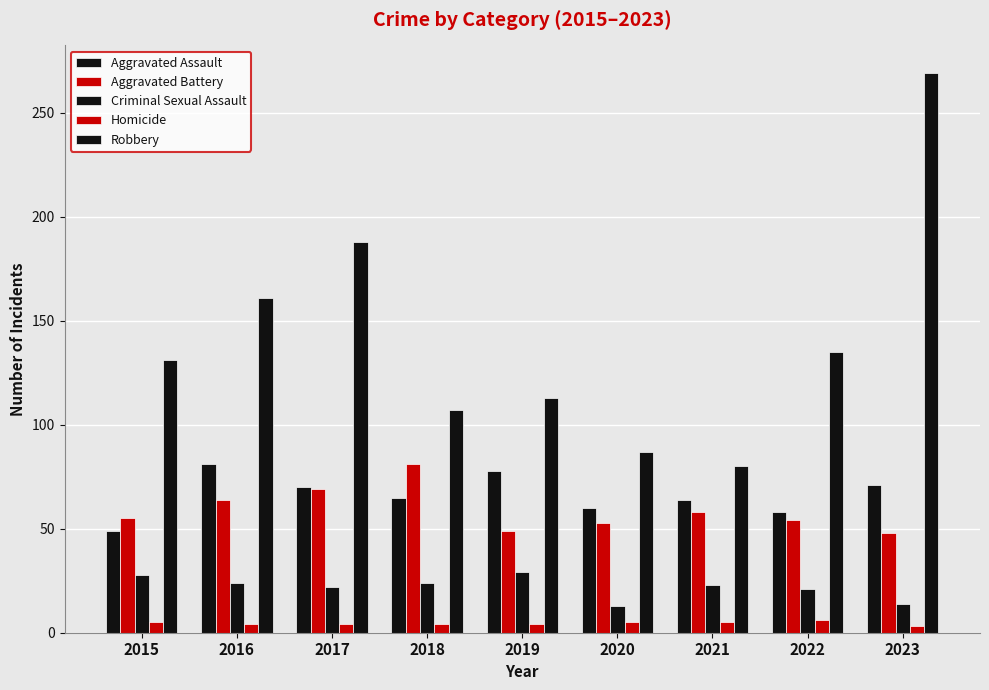

How many series are shown in this chart?

5